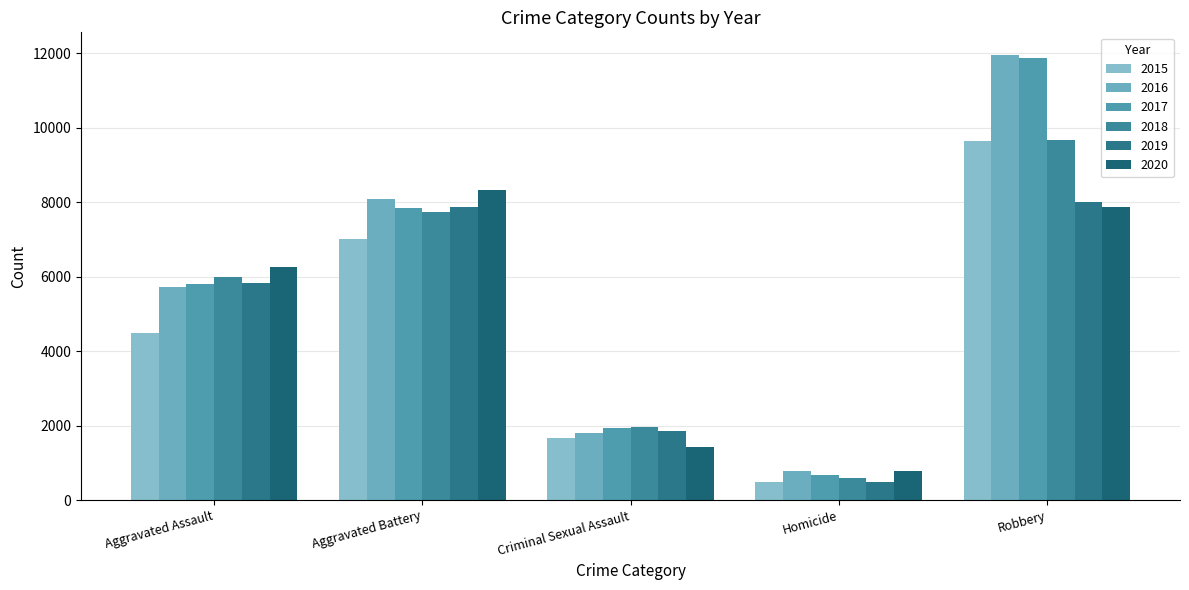

Reading left to right, extract all data points from this chart.

2015: 4480	7018	1656	496	9638
2016: 5712	8085	1807	786	11960
2017: 5793	7845	1926	672	11880
2018: 6001	7735	1963	589	9679
2019: 5840	7857	1859	498	7994
2020: 6263	8319	1436	785	7855